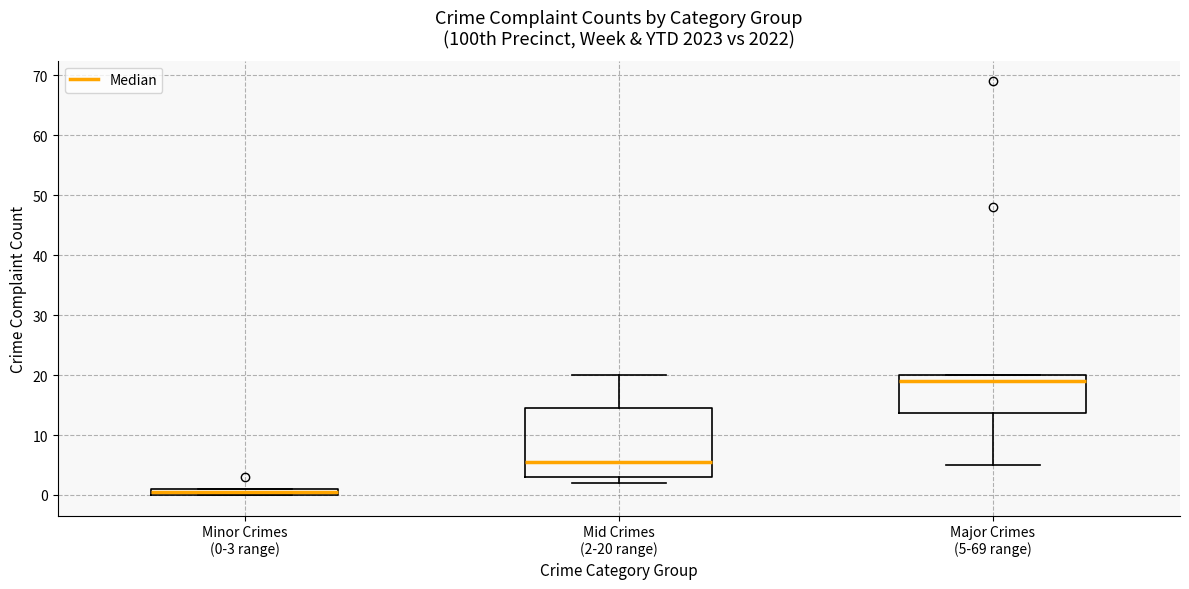

Which box has the highest median line?

Major Crimes (5-69 range)